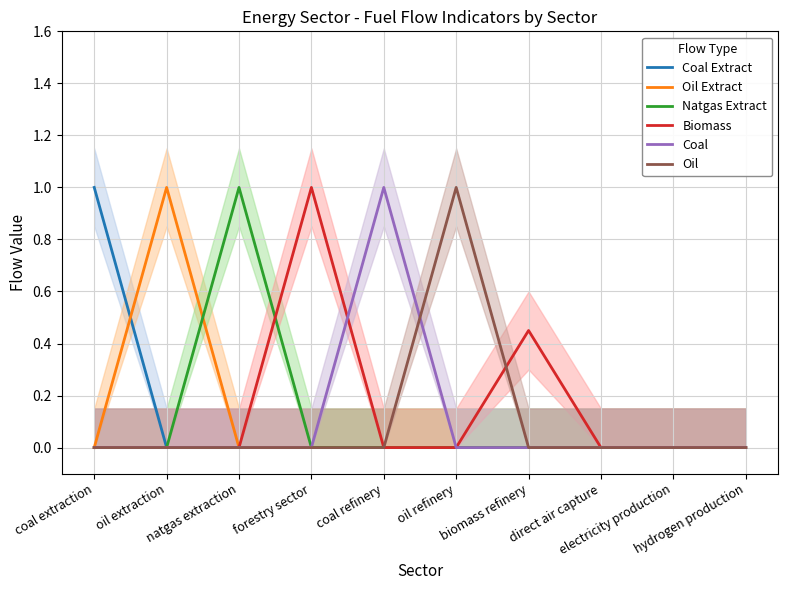

True or false: Oil and Oil Extract cross at least once.

False